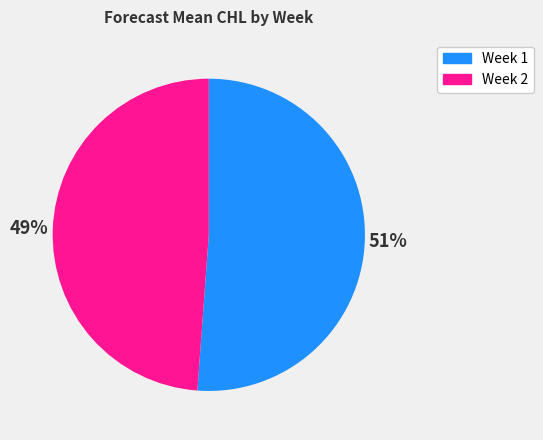

Combined, do Week 2 and Week 1 account for over 50%?

Yes